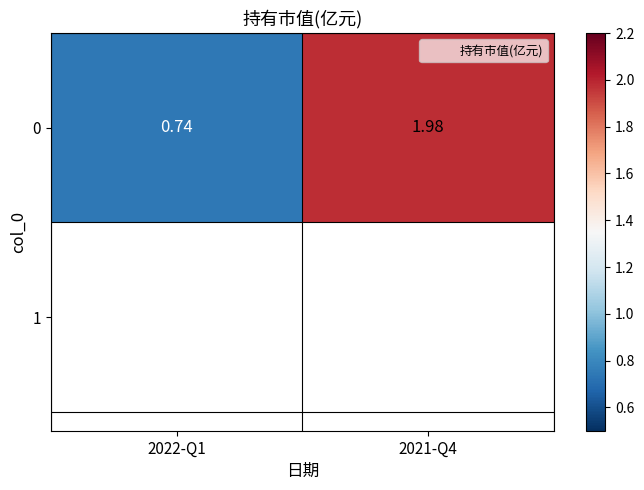

Reading left to right, list all the values displayed in this chart.

0.7	2.0